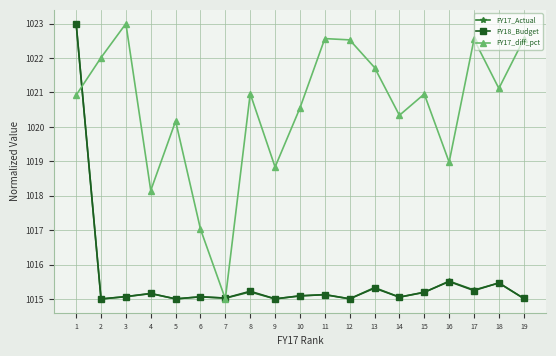

What is the maximum value for FY18_Budget?

1023.0